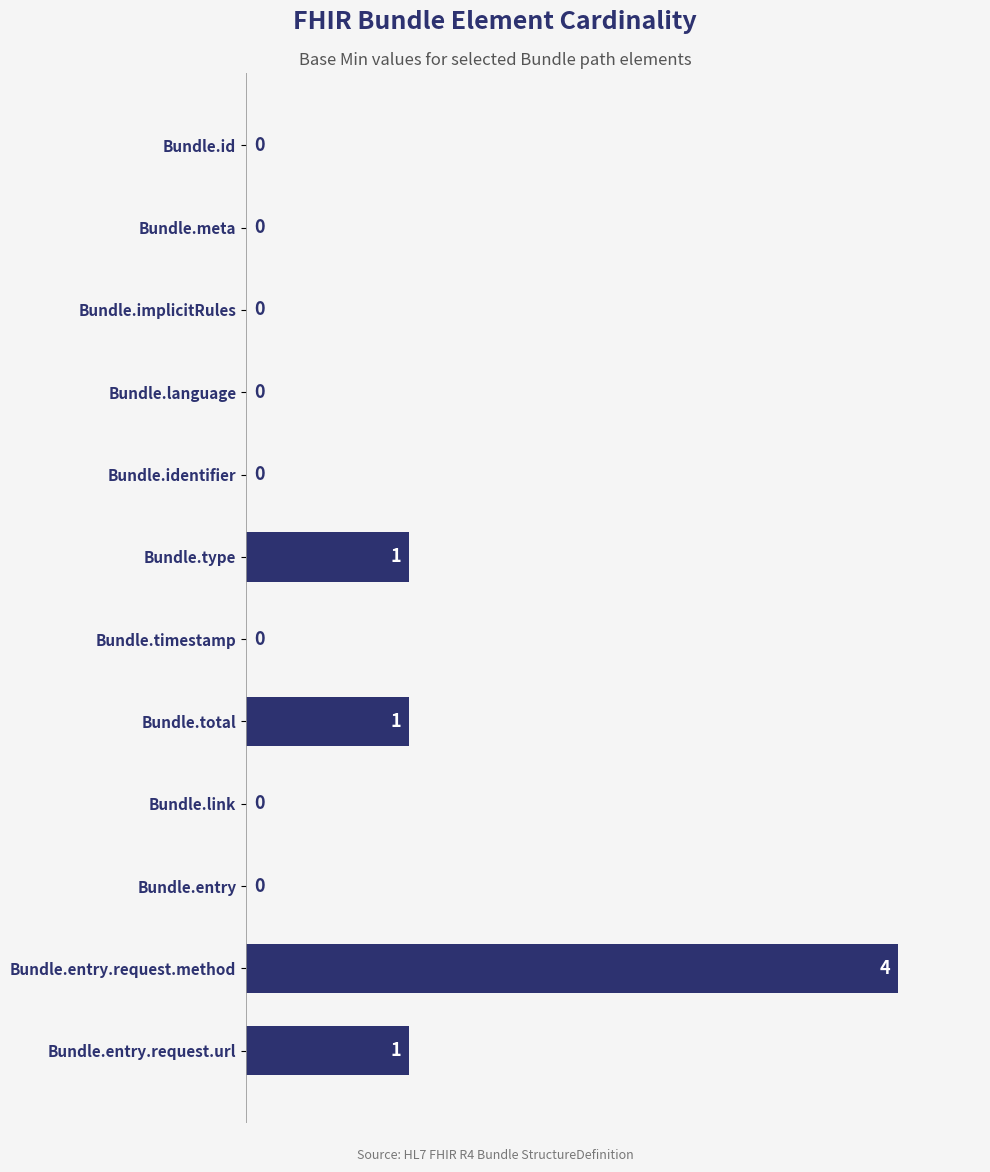

What is the maximum value shown in the chart?

4